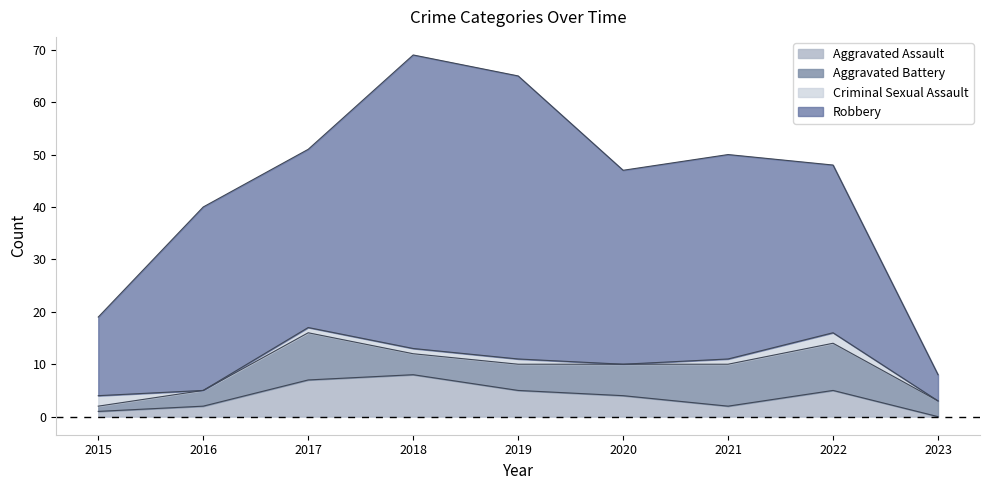

What is the sum of the Robbery values at 2020 and 2019?

91